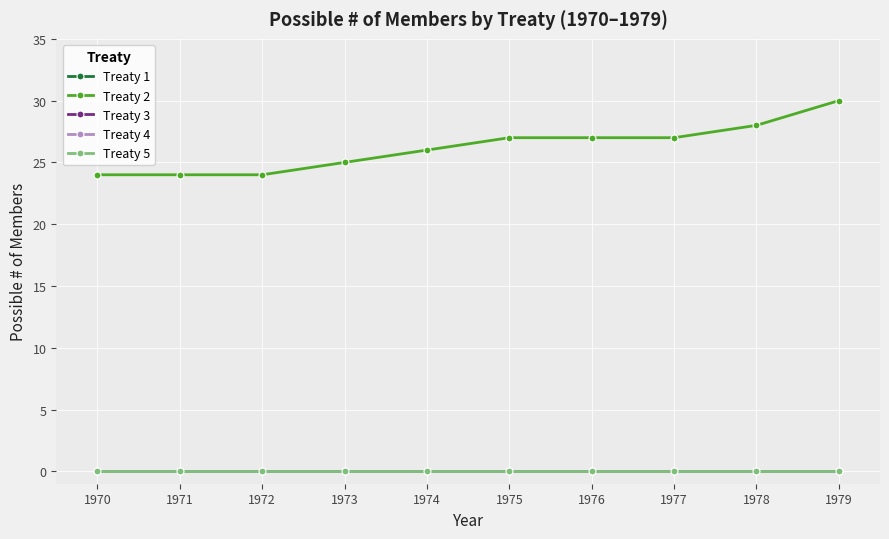

True or false: Treaty 5 and Treaty 1 intersect in this chart.

False